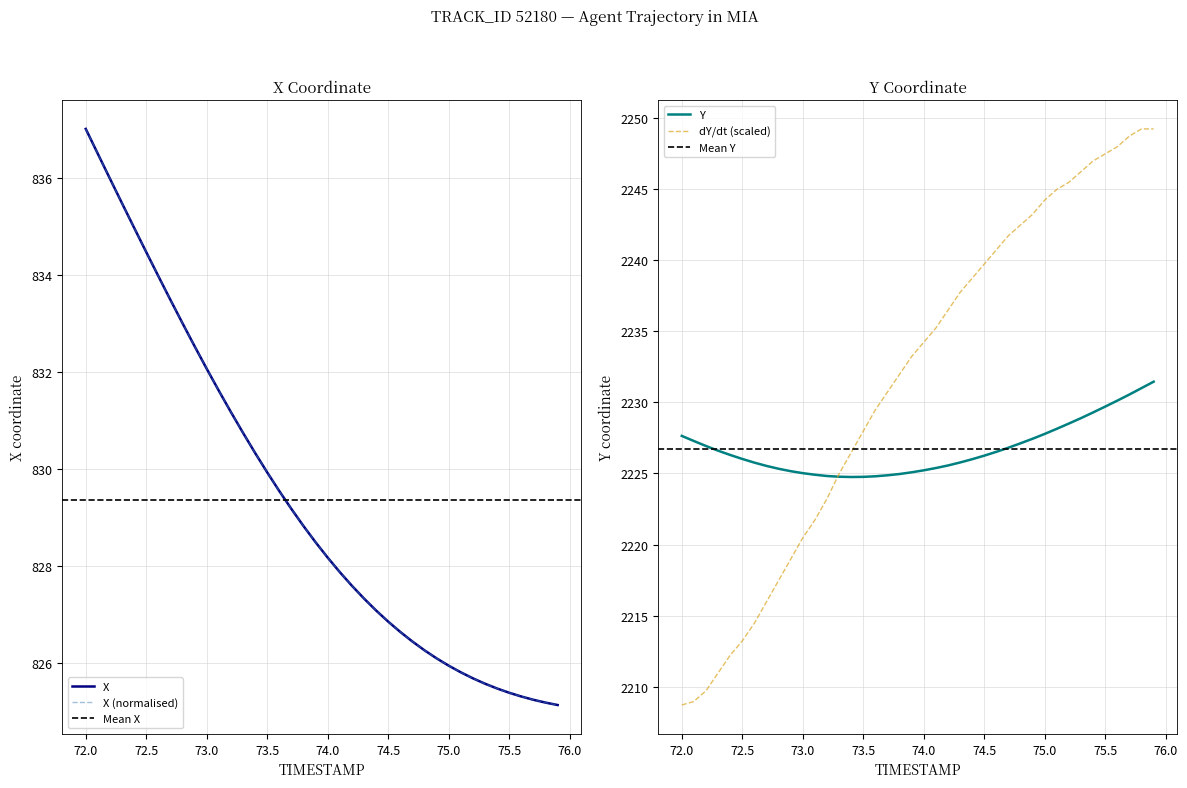

What is the label of the 24th point from the left?

74.3